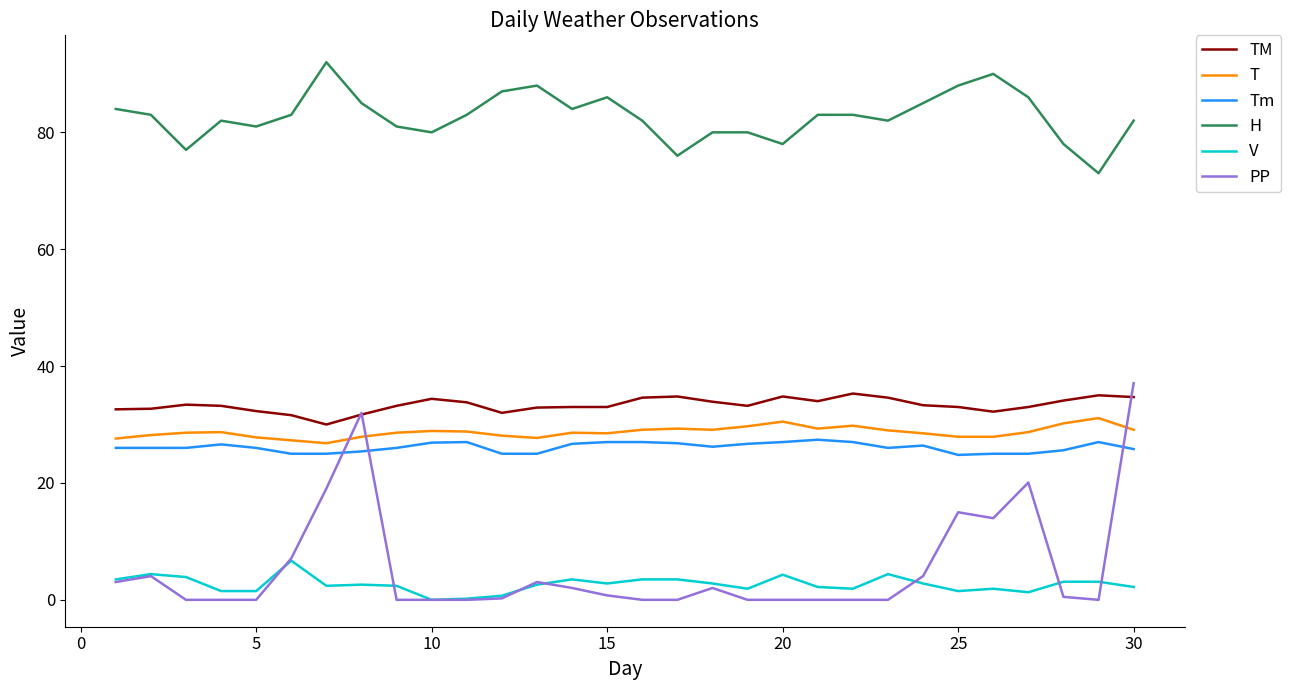

True or false: Tm and V intersect in this chart.

False